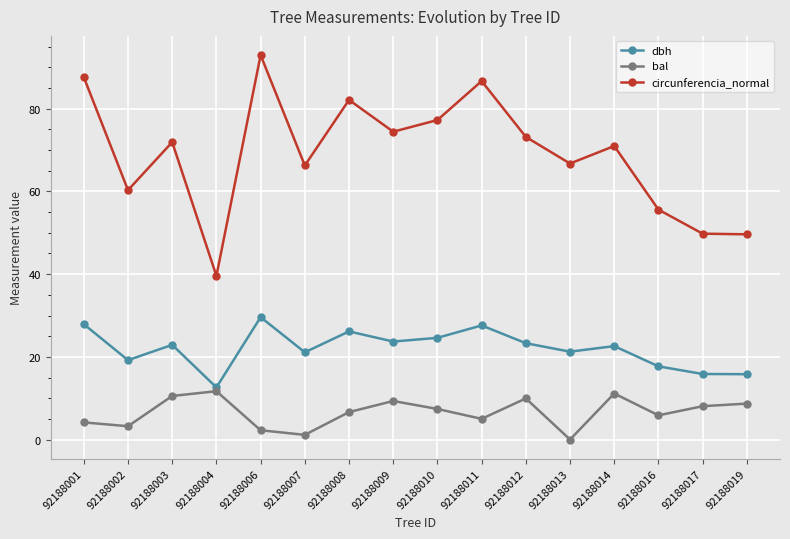

What is the value of the dbh point at the 2nd from the left?

19.2